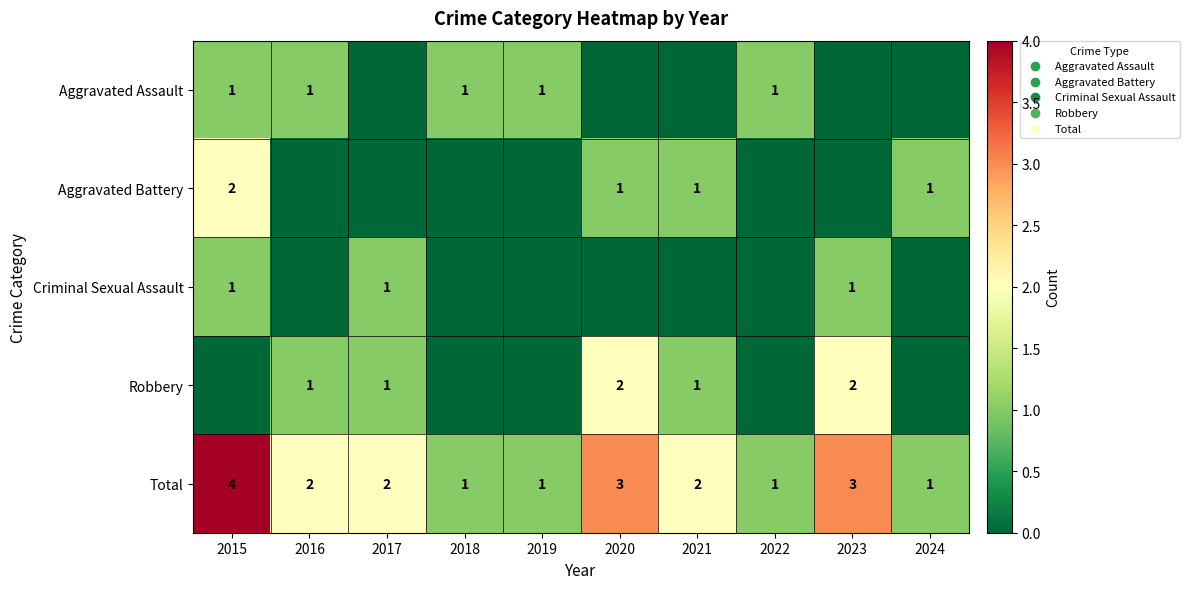

Between 2015 and 2021, which is larger?

2015